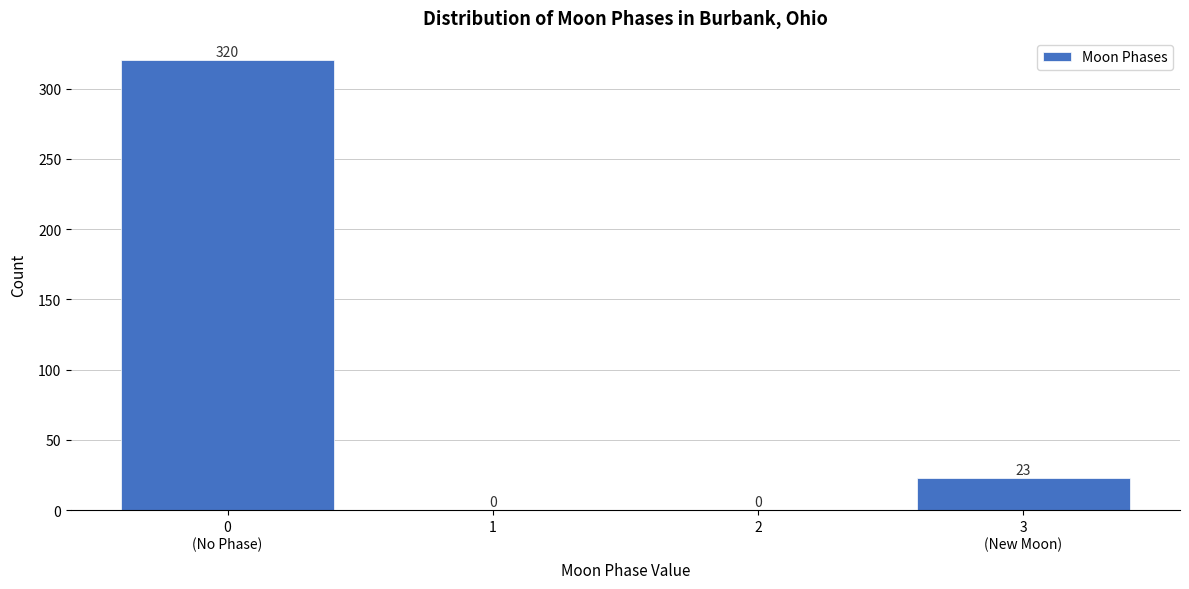

Is it true that the value at 2 is 130?

False